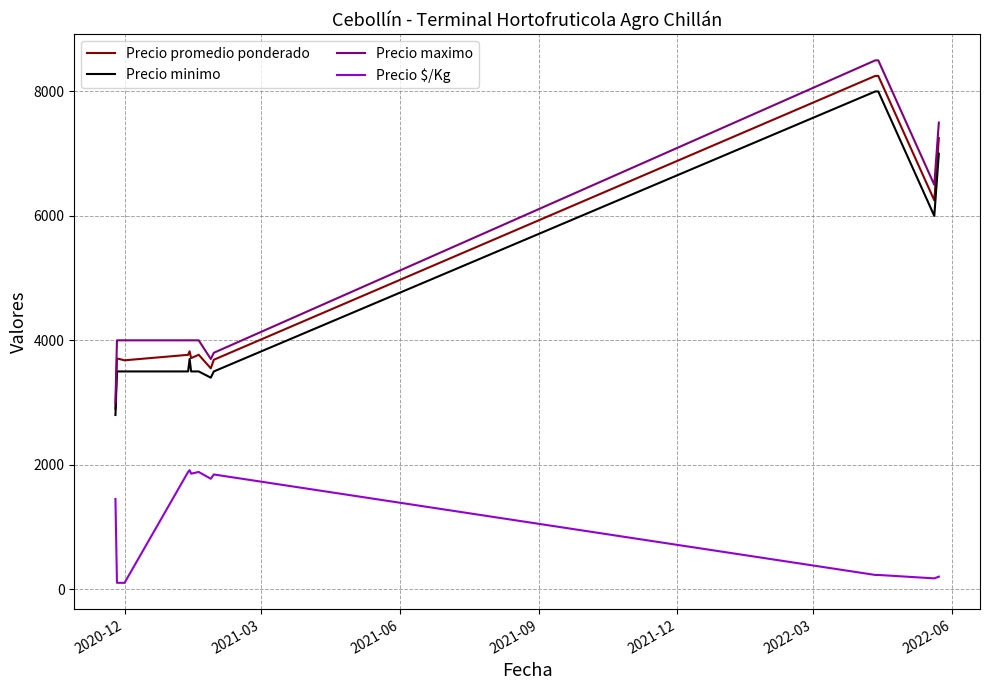

What is the maximum value for Precio minimo?

8000